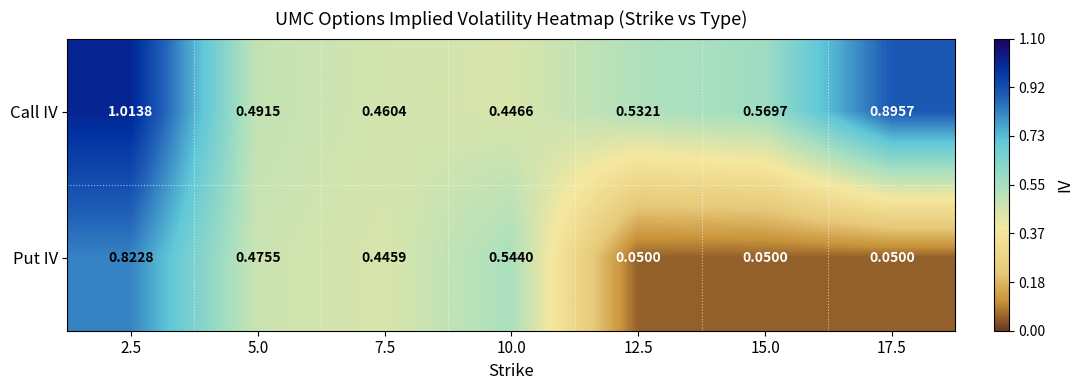

Which series has the widest spread of values?

Put IV